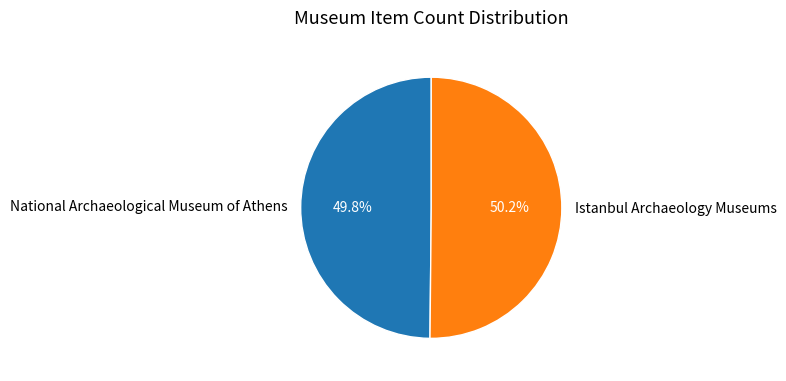

To the nearest percent, what portion does Istanbul Archaeology Museums represent?

50%